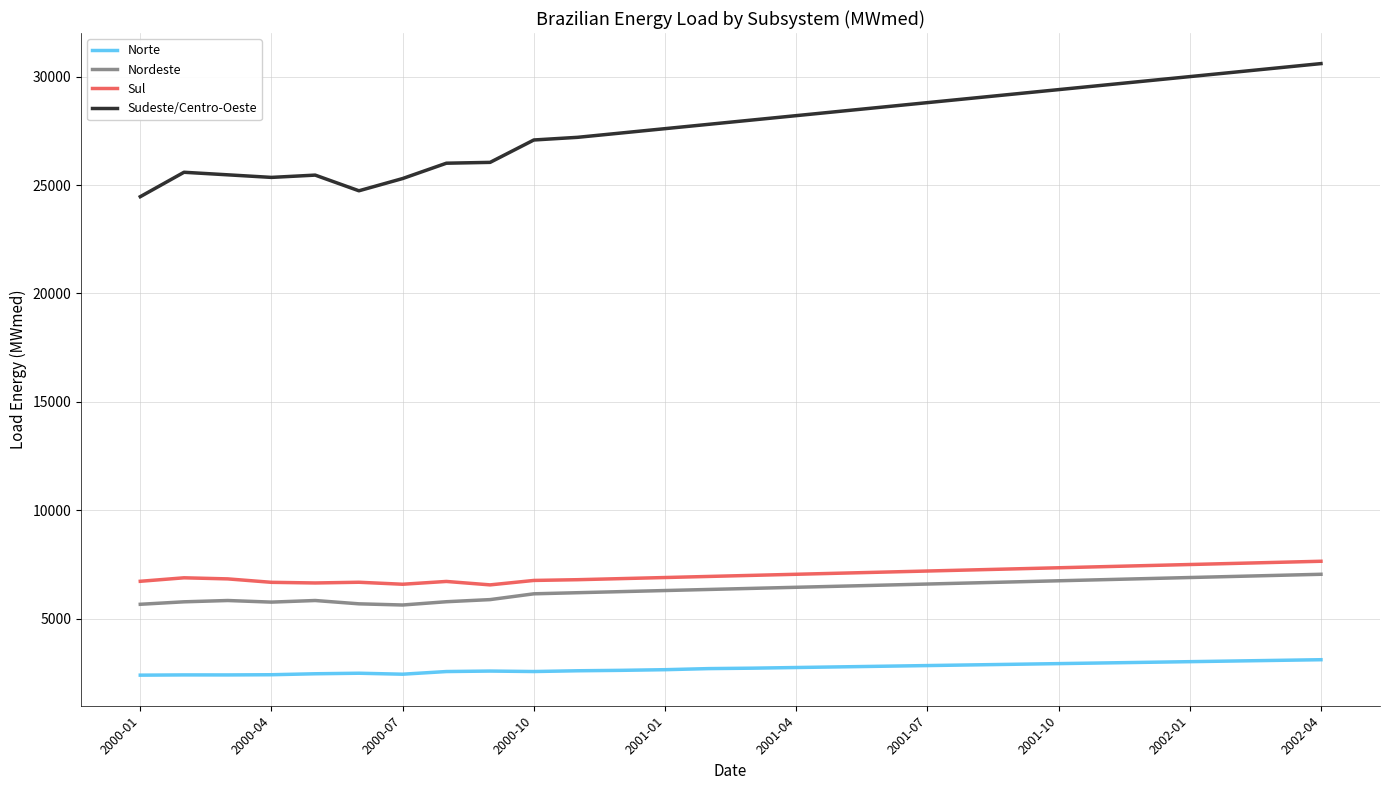

True or false: Nordeste and Norte intersect in this chart.

False